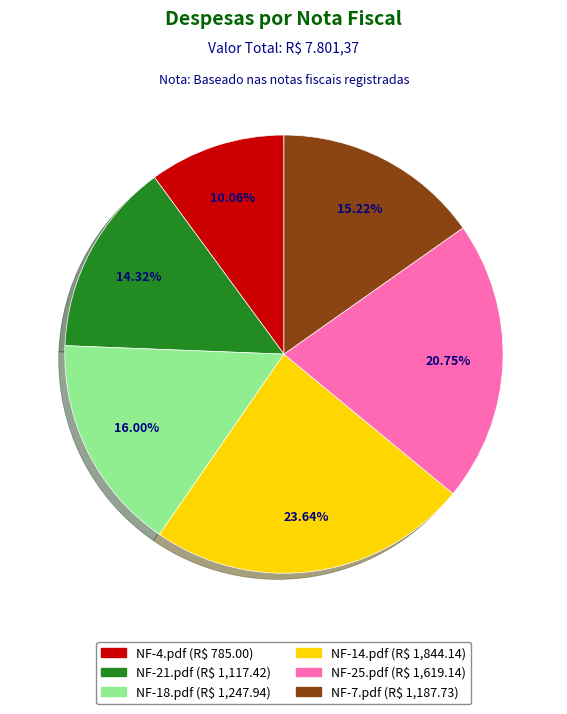

To the nearest percent, what is the average slice percentage?

17%